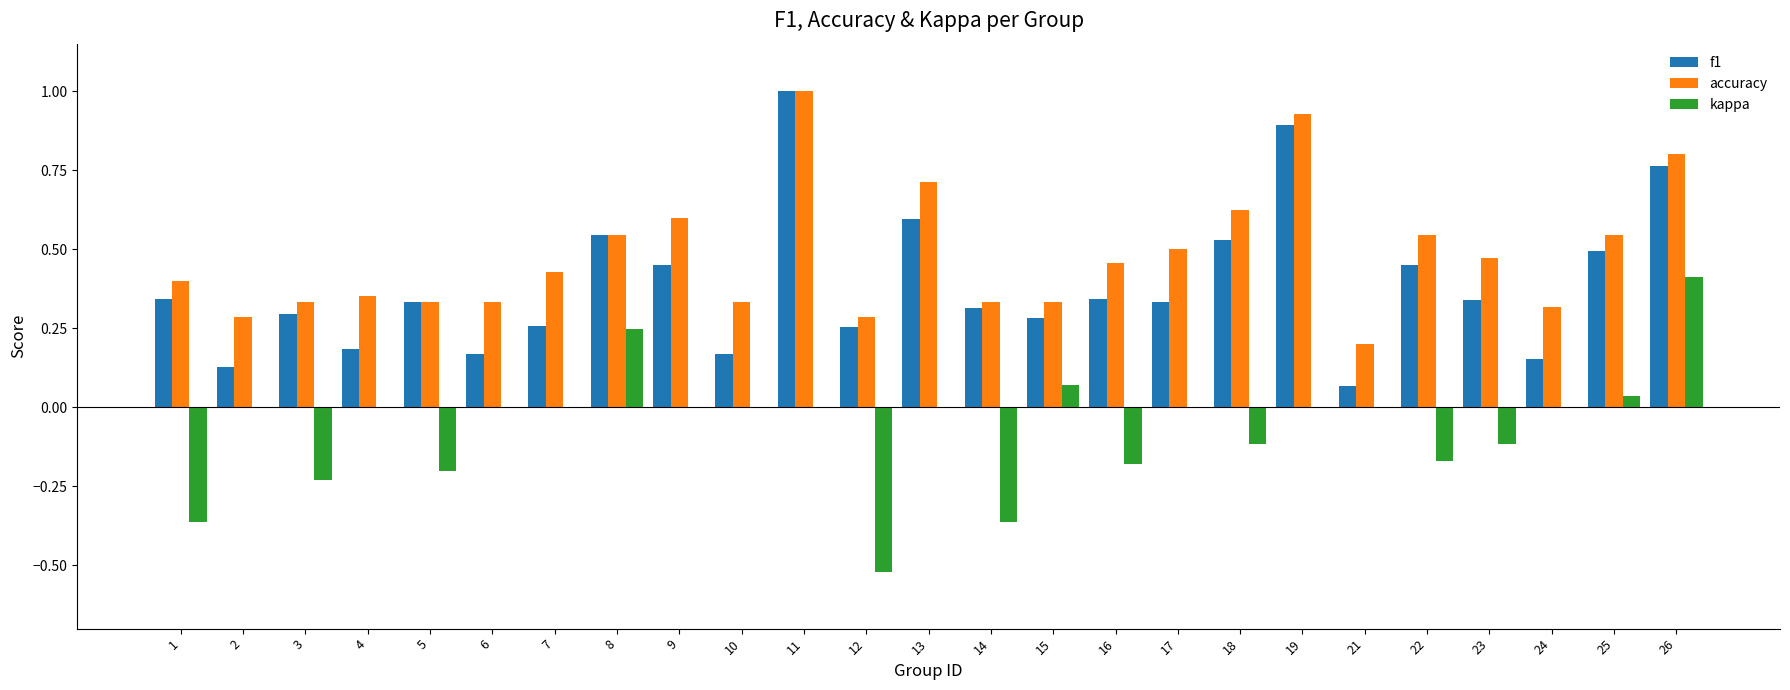

True or false: f1 has a value of 0.5 at 8.

True